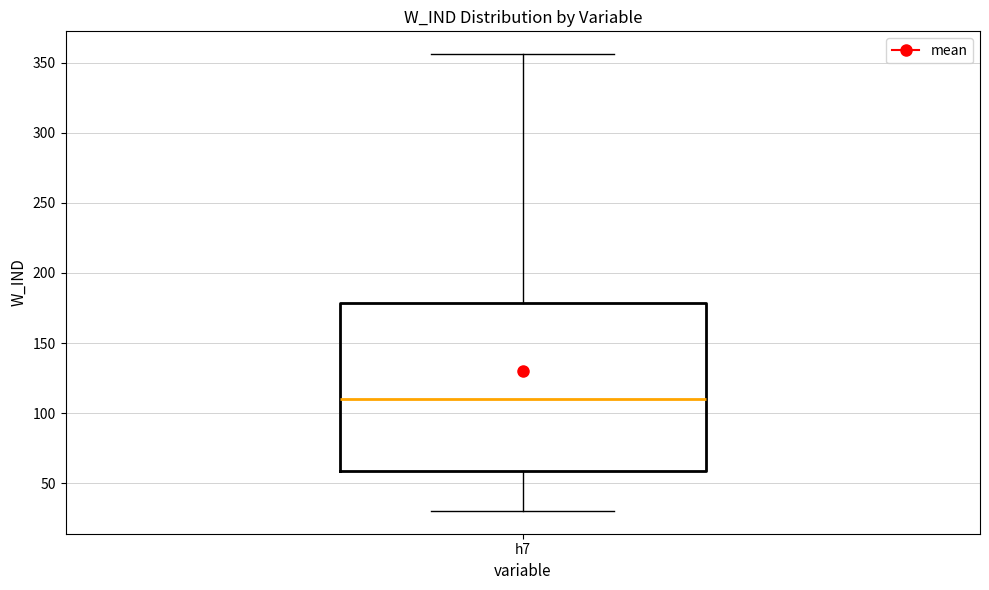

Transcribe this box plot: give where the median line is, the range the box spans, and where the two whiskers end, as read against the y-axis. The values are not printed on the chart, so give them approximately, as read against the axis.

median 110, box 60 to 180, whiskers 30 to 355